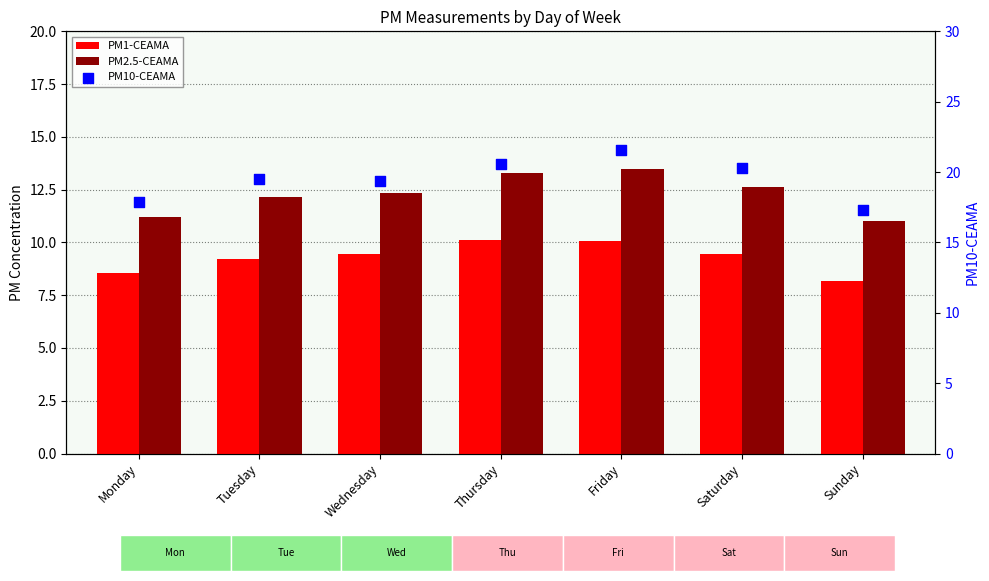

Which series has the largest total across all categories?

PM10-CEAMA